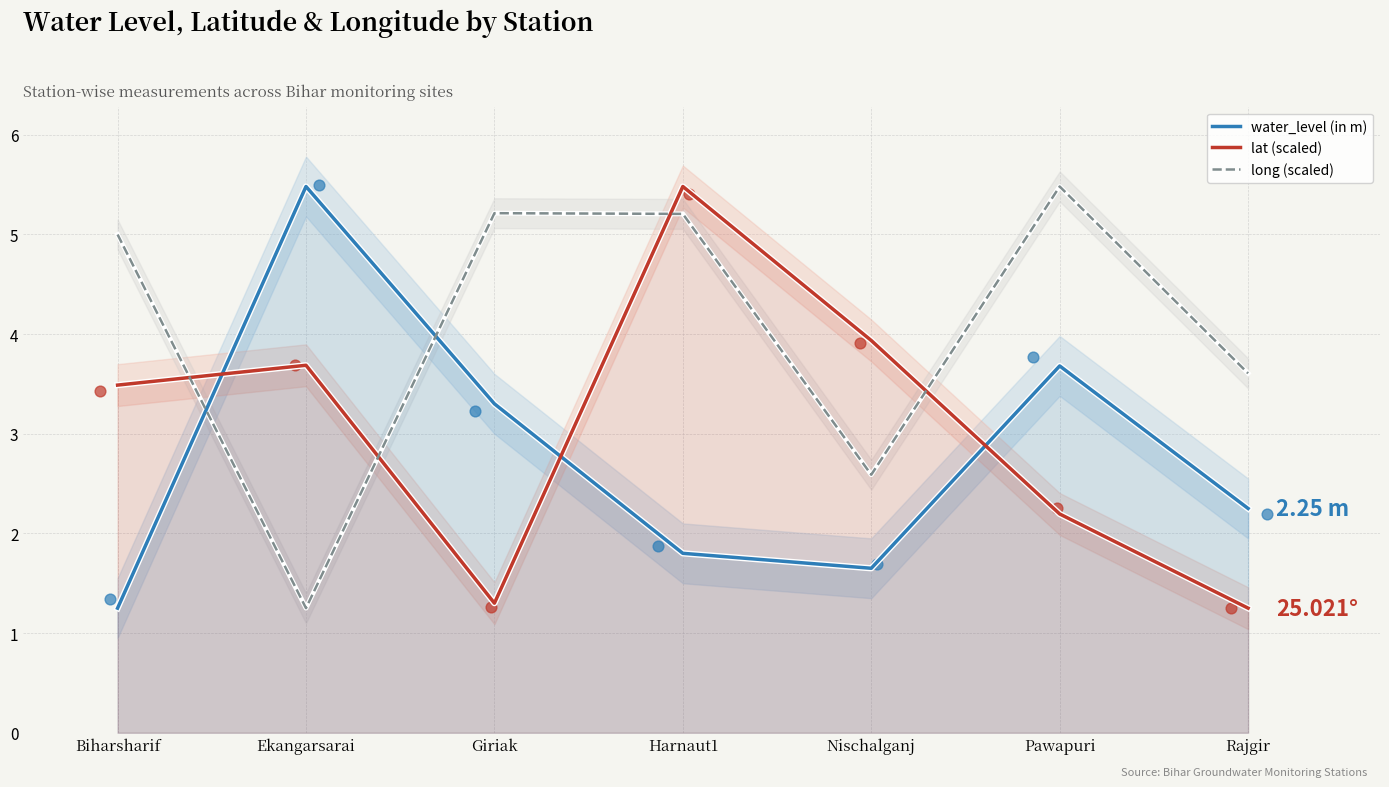

At which category is the sum across all series the highest?

Harnaut1